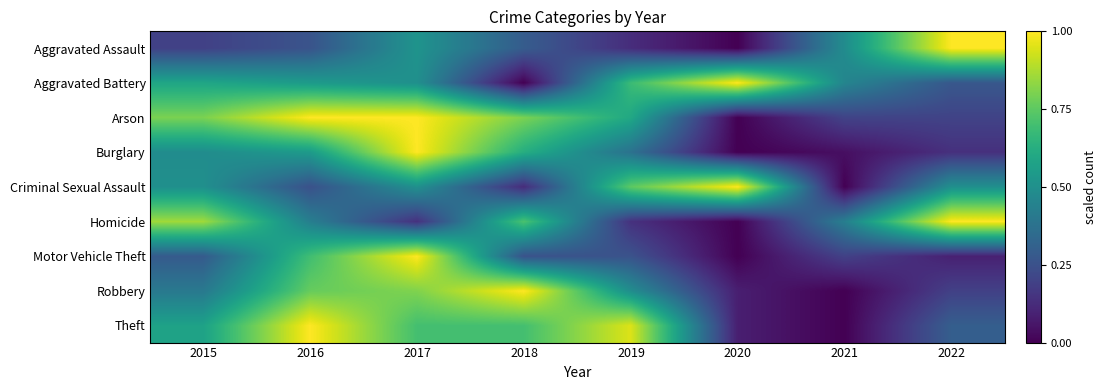

Reading left to right, what are all the values shown in this chart?

Aggravated Assault: 2015=0.2	2016=0.3	2017=0.5	2018=0.3	2019=0.1	2020=0.0	2021=0.5	2022=1.0
Aggravated Battery: 2015=0.6	2016=0.5	2017=0.5	2018=0.0	2019=0.7	2020=1.0	2021=0.5	2022=0.3
Arson: 2015=0.8	2016=1.0	2017=1.0	2018=0.8	2019=0.6	2020=0.0	2021=0.2	2022=0.2
Burglary: 2015=0.5	2016=0.5	2017=1.0	2018=0.6	2019=0.4	2020=0.0	2021=0.0	2022=0.1
Criminal Sexual Assault: 2015=0.5	2016=0.2	2017=0.5	2018=0.1	2019=0.8	2020=1.0	2021=0.0	2022=0.5
Homicide: 2015=0.9	2016=0.4	2017=0.1	2018=0.7	2019=0.1	2020=0.0	2021=0.4	2022=1.0
Motor Vehicle Theft: 2015=0.3	2016=0.7	2017=1.0	2018=0.3	2019=0.3	2020=0.0	2021=0.2	2022=0.1
Robbery: 2015=0.4	2016=0.8	2017=0.8	2018=1.0	2019=0.5	2020=0.1	2021=0.0	2022=0.2
Theft: 2015=0.6	2016=1.0	2017=0.7	2018=0.7	2019=0.9	2020=0.1	2021=0.0	2022=0.3